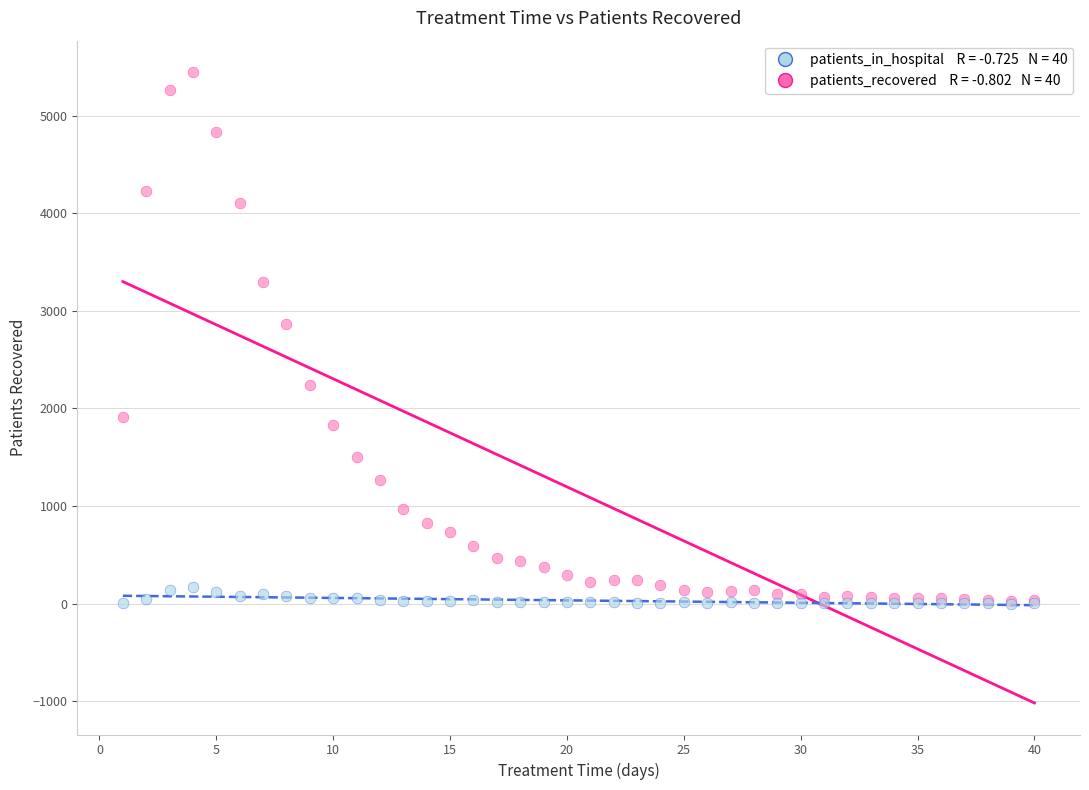

Across all series, what Y value is closest to 2722?

2866